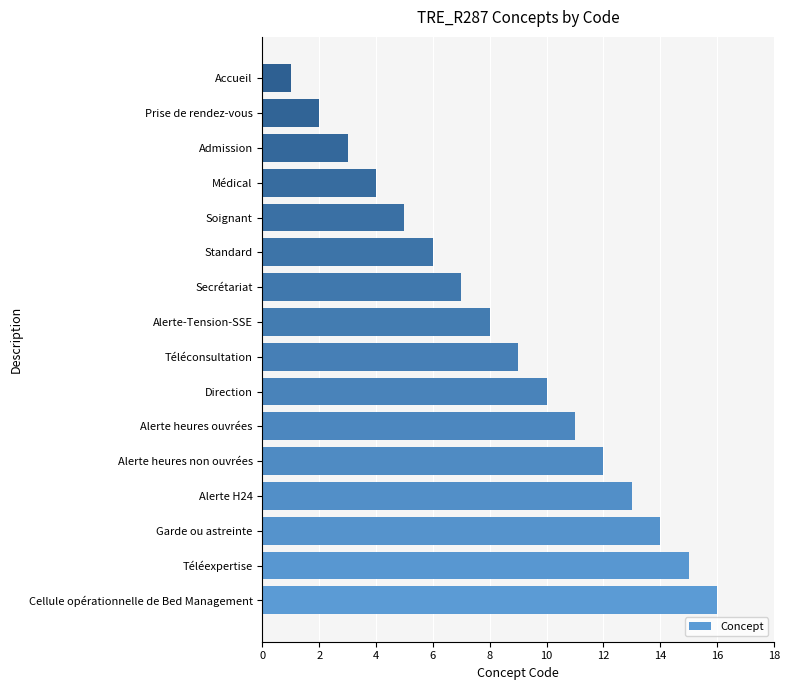

How many data points does each series have?

16